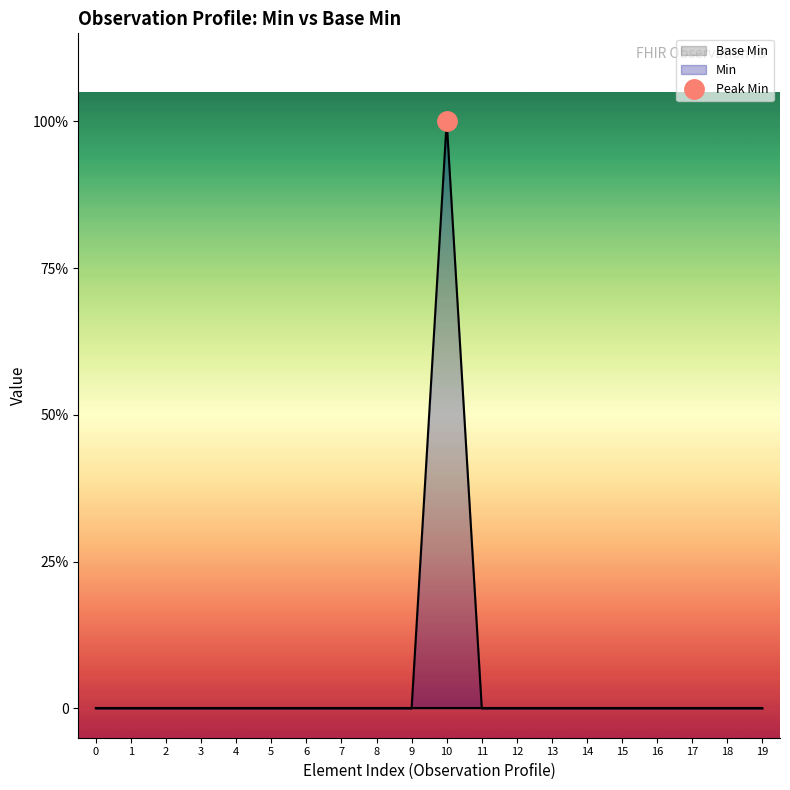

What is the maximum value shown in the chart?

1